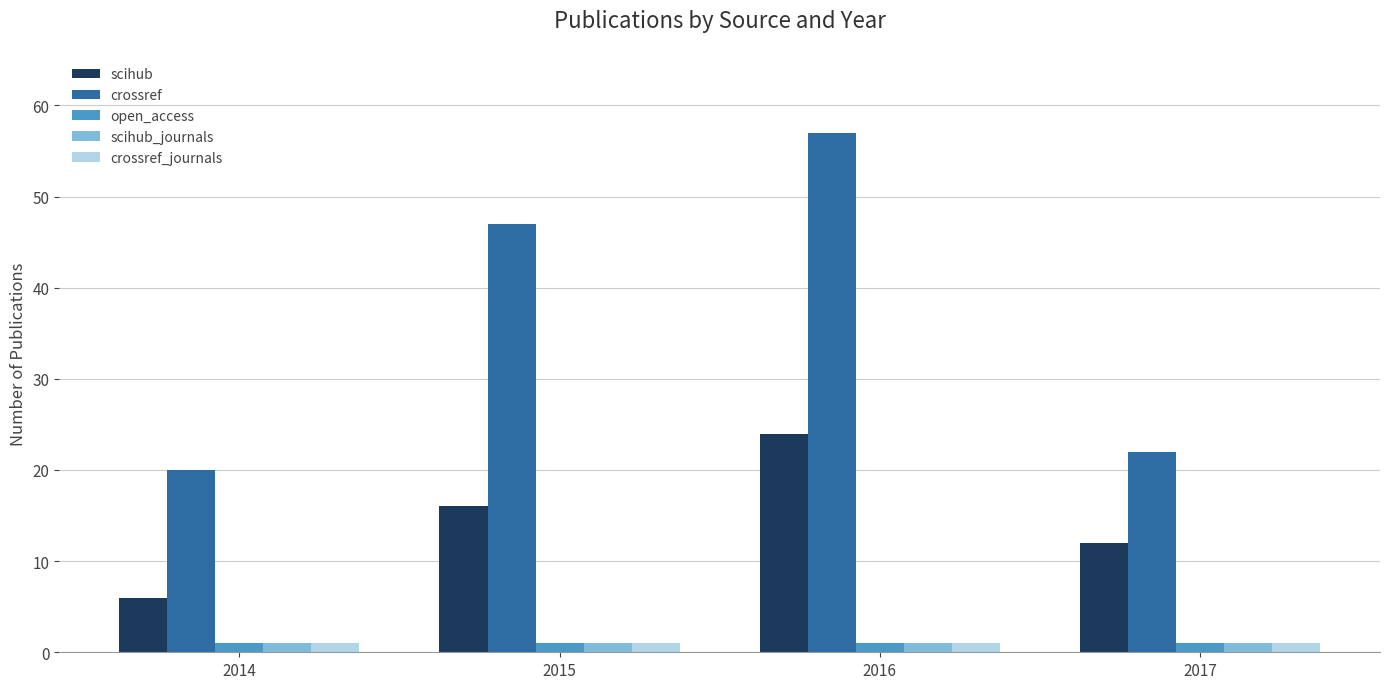

Count the scihub values in the range 12 to 24.

3